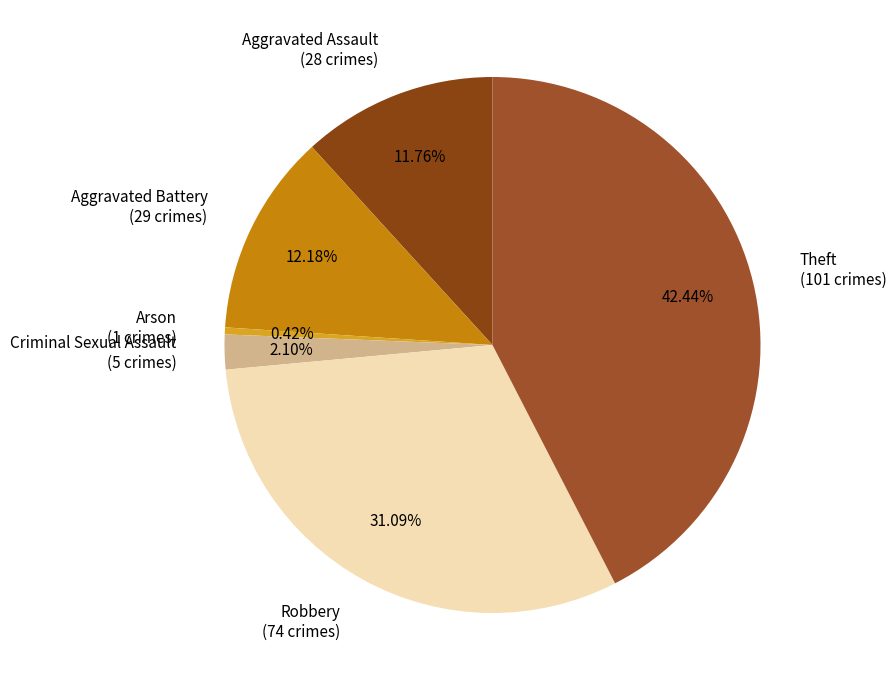

To the nearest percent, what is the difference between the Robbery and Aggravated Battery slice percentages?

19%